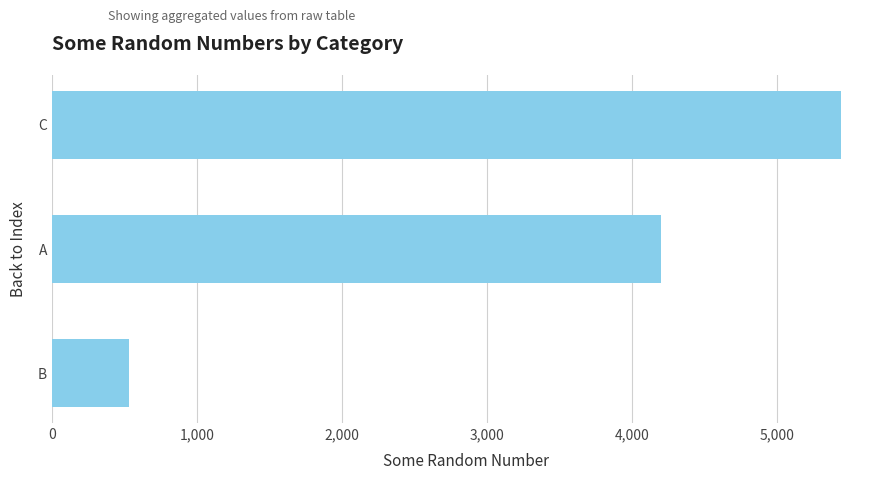

What is the value of the 3rd bar from the top?

530